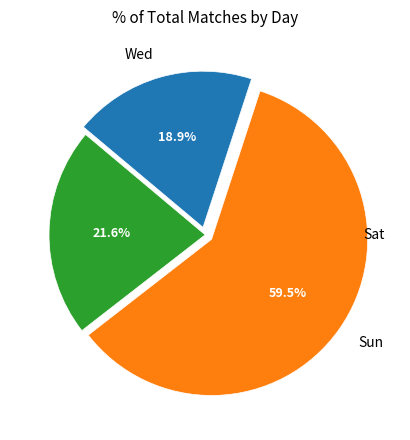

What percentage is the Sun slice, to the nearest percent?

59%